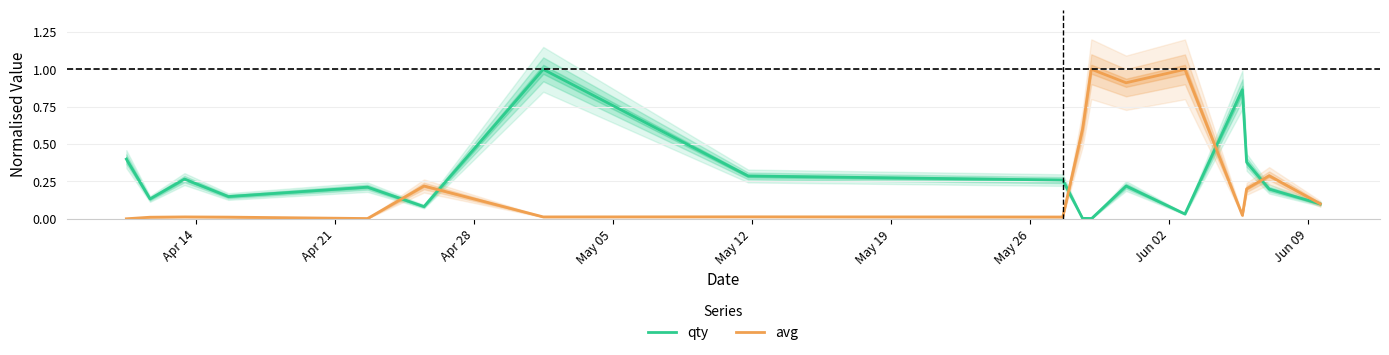

What is the highest value of the qty series?

1.0